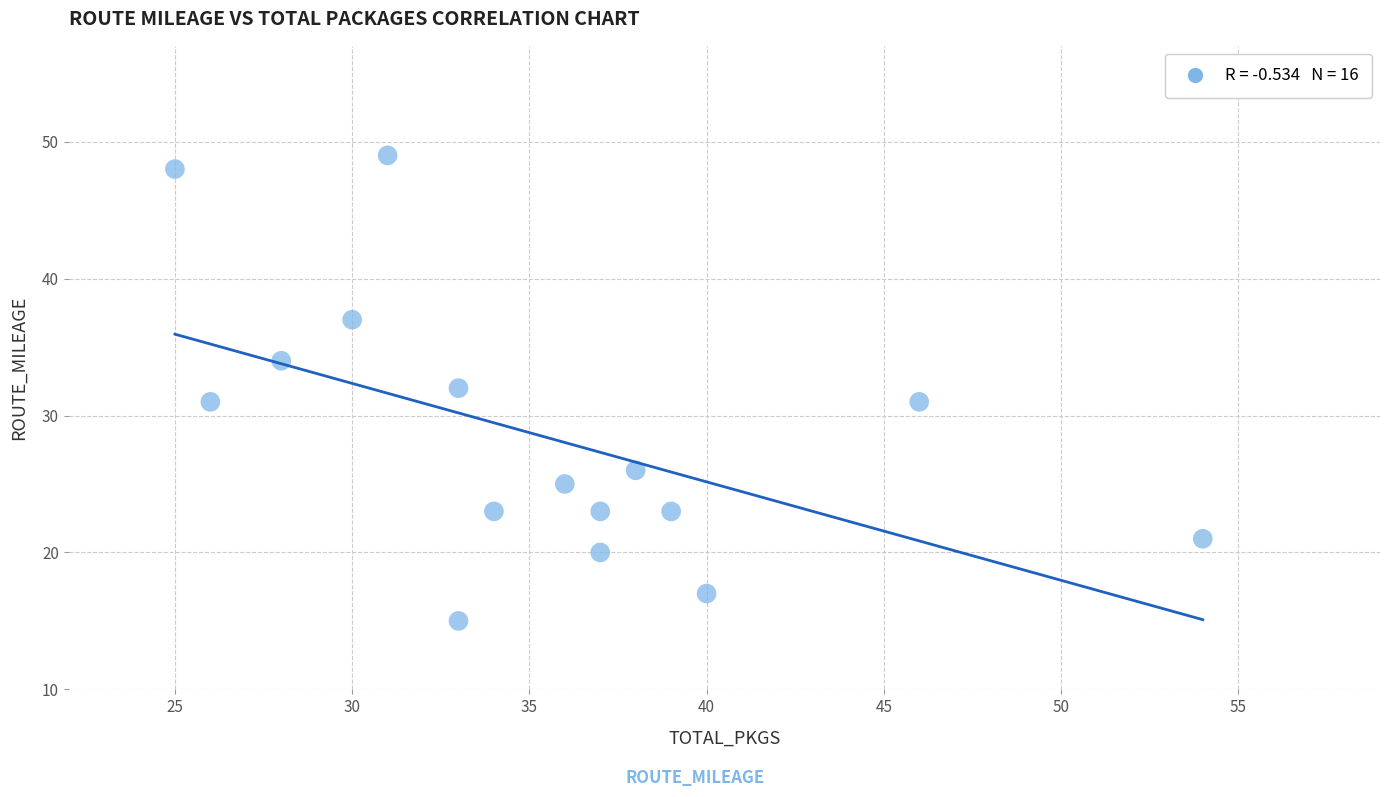

What is the range of X values (max minus min)?

29